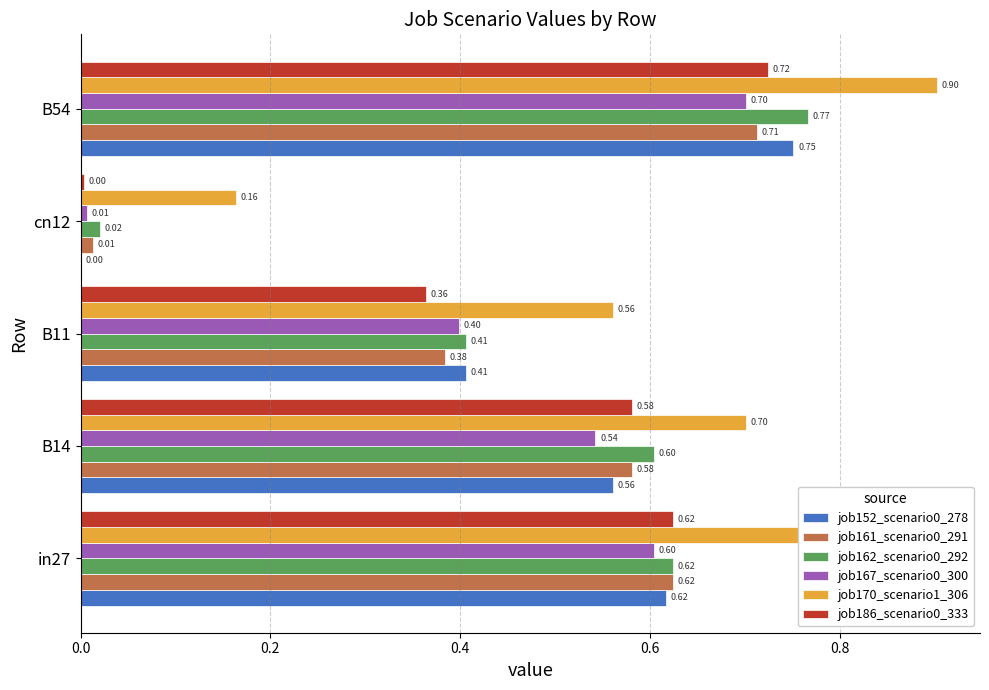

What is the sum of the job170_scenario1_306 values at B14 and cn12?

0.9